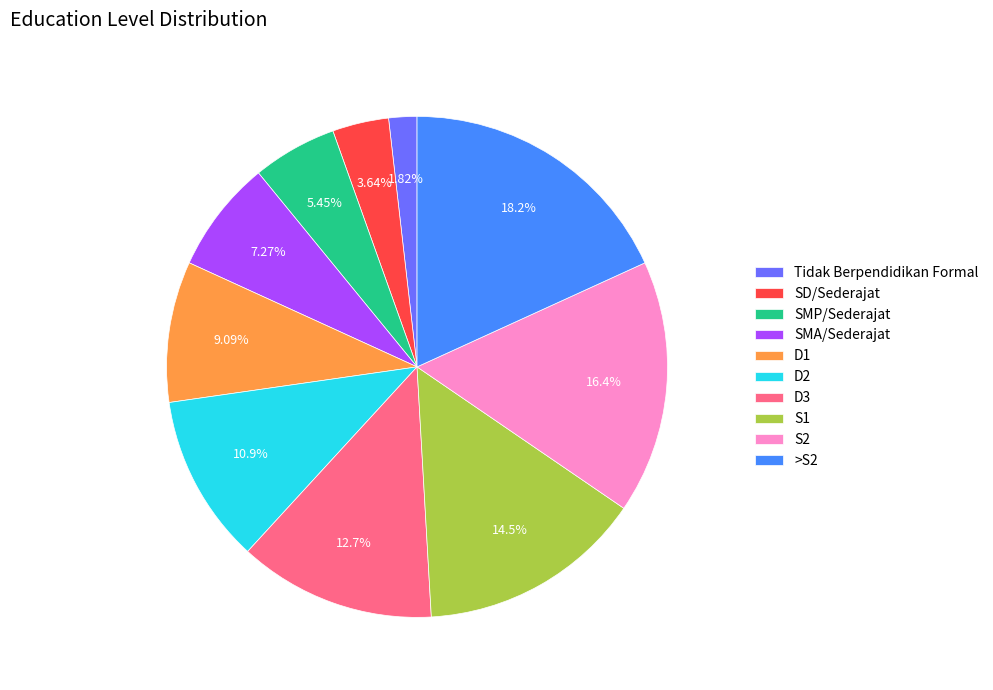

Do SMA/Sederajat and S1 together represent more than half of the pie?

No